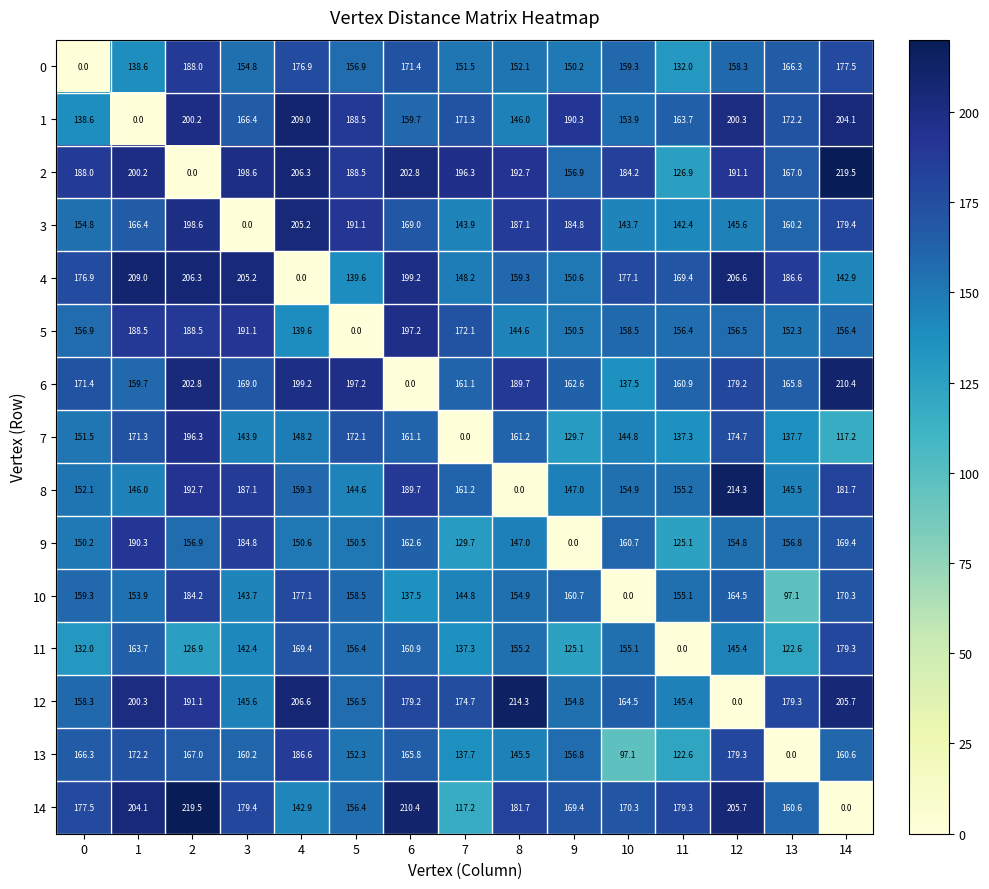

Which series has the largest total across all categories?

2